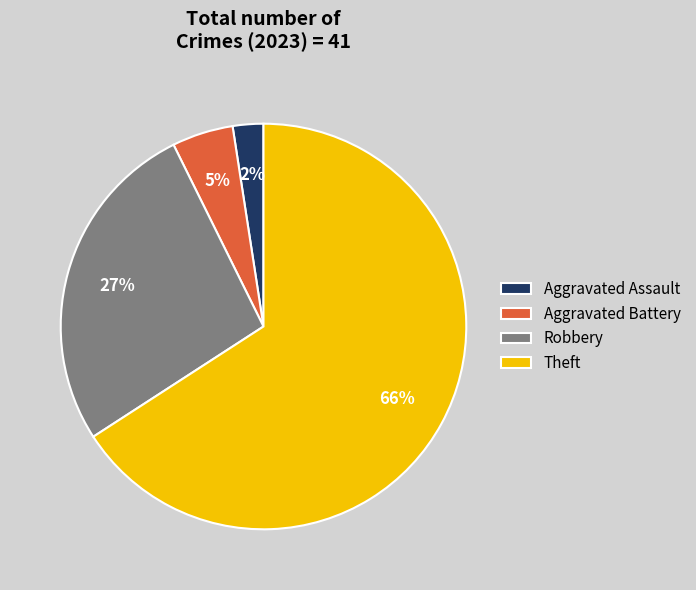

Do Robbery and Theft together represent more than half of the pie?

Yes